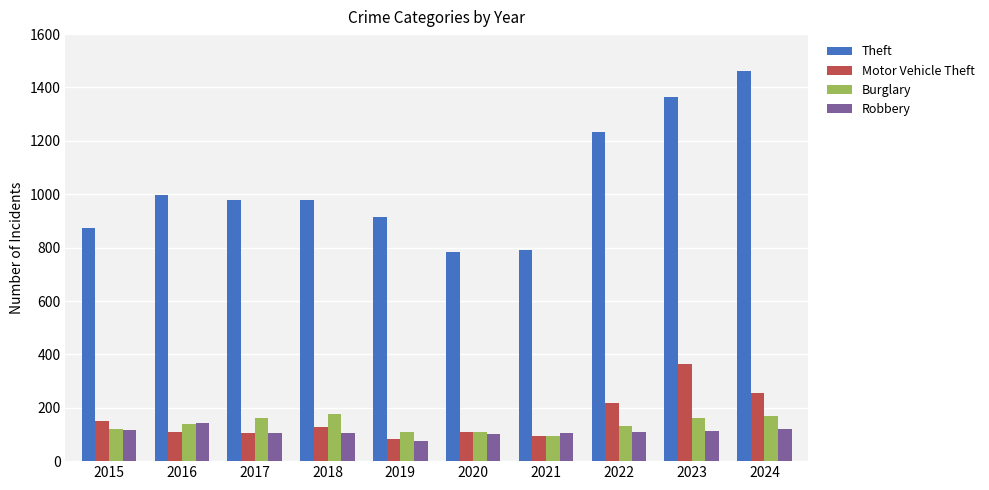

At which label does Motor Vehicle Theft first exceed 127?

2015